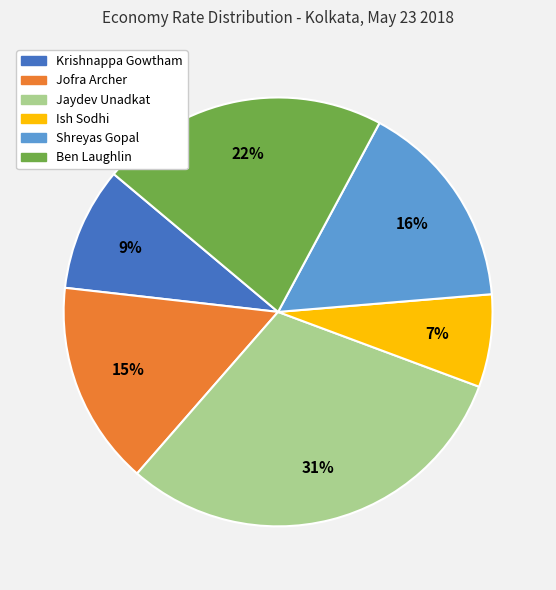

To the nearest percent, what is the combined percentage of Ish Sodhi and Jofra Archer?

22%